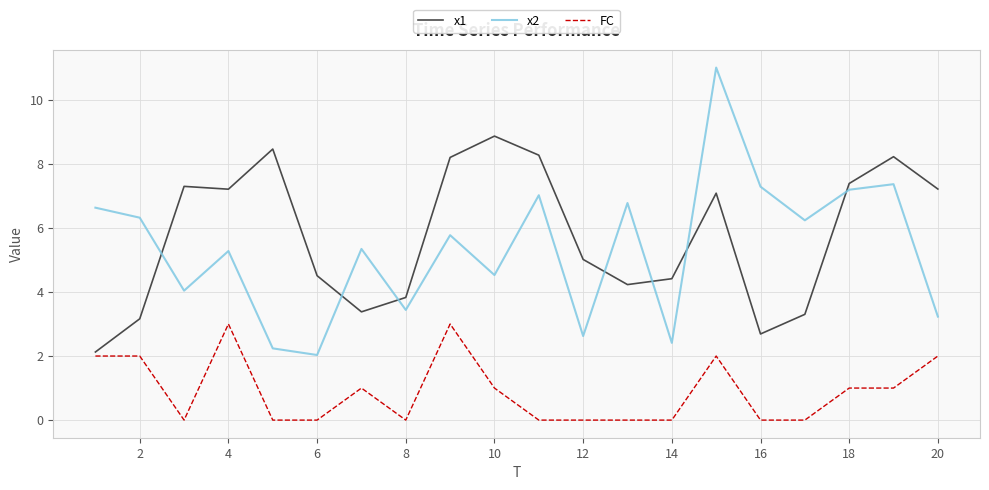

What is the lowest value of the x2 series?

2.0